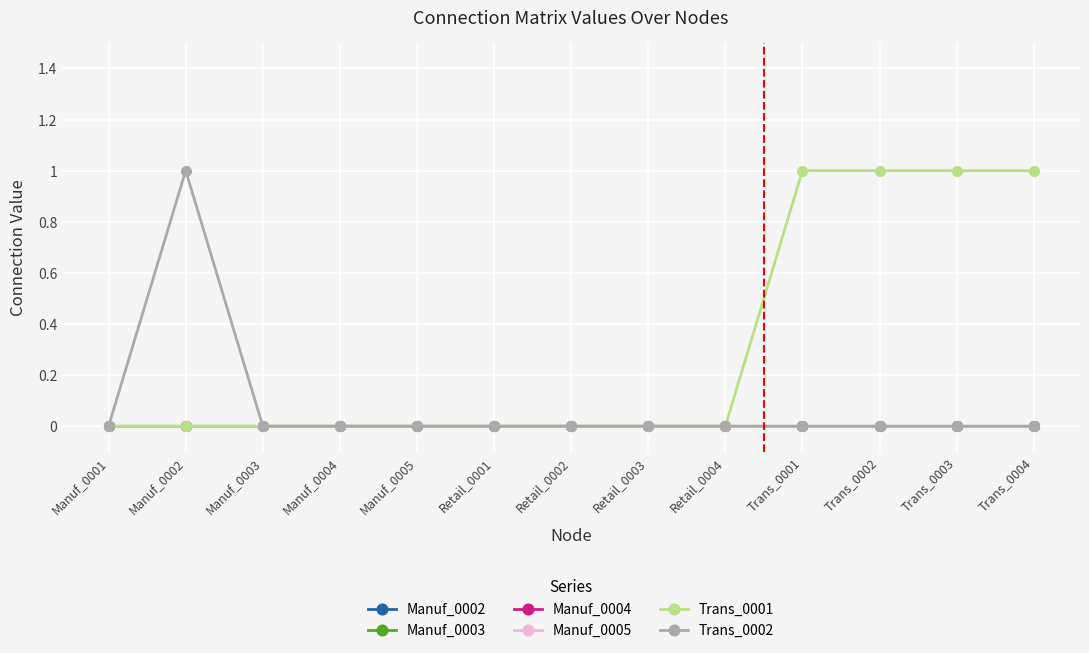

Reading left to right, what are all the values shown in this chart?

Manuf_0002: Manuf_0001=0	Manuf_0002=0	Manuf_0003=0	Manuf_0004=0	Manuf_0005=0	Retail_0001=0	Retail_0002=0	Retail_0003=0	Retail_0004=0	Trans_0001=0	Trans_0002=0	Trans_0003=0	Trans_0004=0
Manuf_0003: Manuf_0001=0	Manuf_0002=0	Manuf_0003=0	Manuf_0004=0	Manuf_0005=0	Retail_0001=0	Retail_0002=0	Retail_0003=0	Retail_0004=0	Trans_0001=0	Trans_0002=0	Trans_0003=0	Trans_0004=0
Manuf_0004: Manuf_0001=0	Manuf_0002=0	Manuf_0003=0	Manuf_0004=0	Manuf_0005=0	Retail_0001=0	Retail_0002=0	Retail_0003=0	Retail_0004=0	Trans_0001=0	Trans_0002=0	Trans_0003=0	Trans_0004=0
Manuf_0005: Manuf_0001=0	Manuf_0002=0	Manuf_0003=0	Manuf_0004=0	Manuf_0005=0	Retail_0001=0	Retail_0002=0	Retail_0003=0	Retail_0004=0	Trans_0001=0	Trans_0002=0	Trans_0003=0	Trans_0004=0
Trans_0001: Manuf_0001=0	Manuf_0002=0	Manuf_0003=0	Manuf_0004=0	Manuf_0005=0	Retail_0001=0	Retail_0002=0	Retail_0003=0	Retail_0004=0	Trans_0001=1	Trans_0002=1	Trans_0003=1	Trans_0004=1
Trans_0002: Manuf_0001=0	Manuf_0002=1	Manuf_0003=0	Manuf_0004=0	Manuf_0005=0	Retail_0001=0	Retail_0002=0	Retail_0003=0	Retail_0004=0	Trans_0001=0	Trans_0002=0	Trans_0003=0	Trans_0004=0